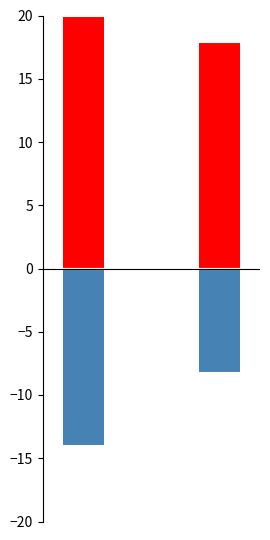

Which series has the largest total across all categories?

VOTES